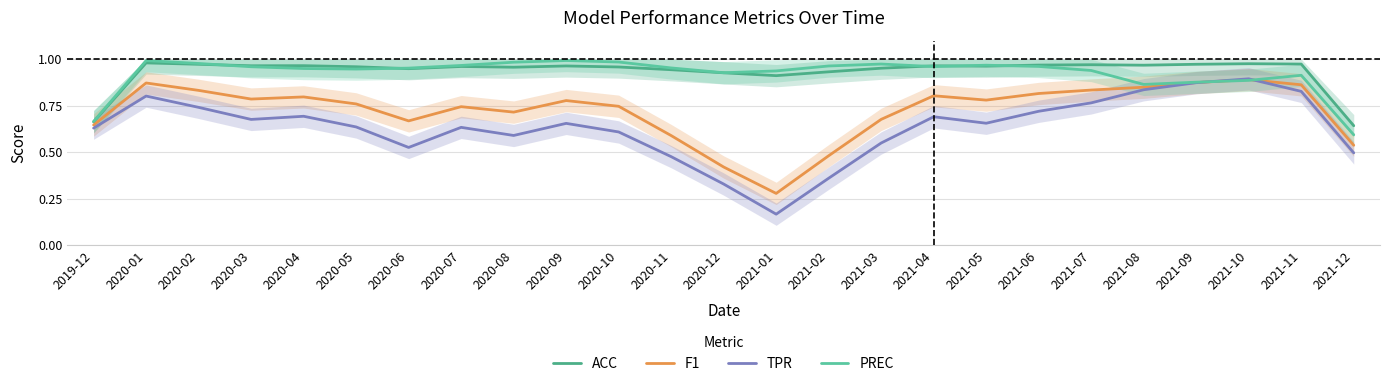

What is the sum of the ACC values at 2020-07 and 2020-04?

1.9